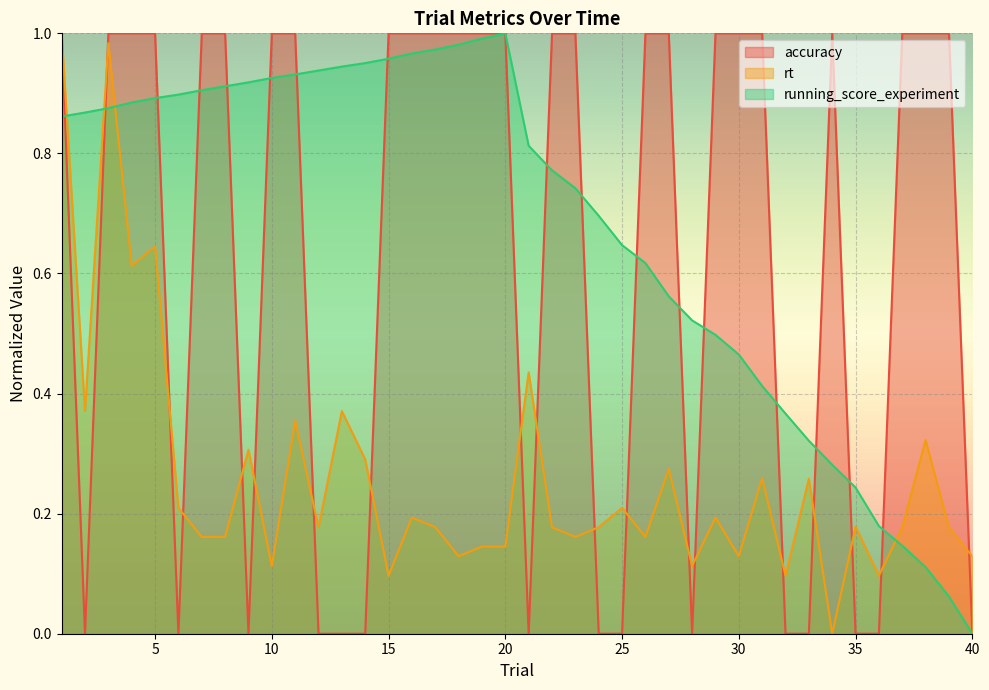

In rt, how many points are higher than both neighbors (excluding endpoints)?

15